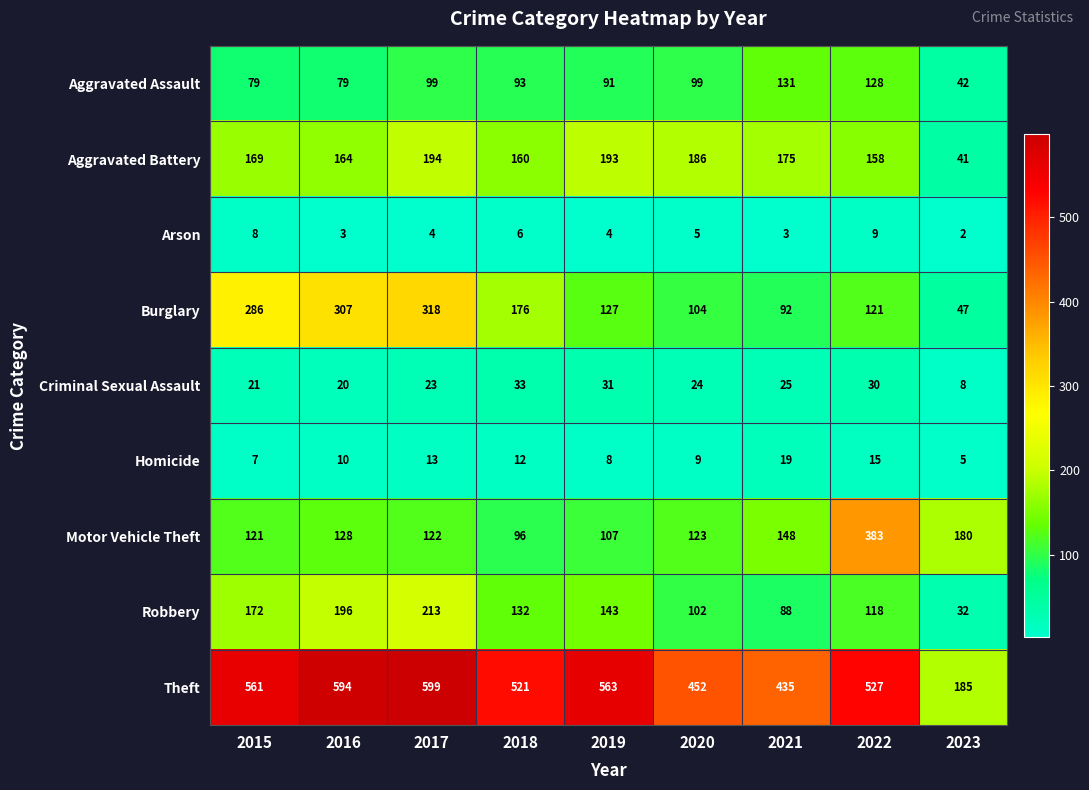

What is the difference between the highest and lowest values at 2023?

183